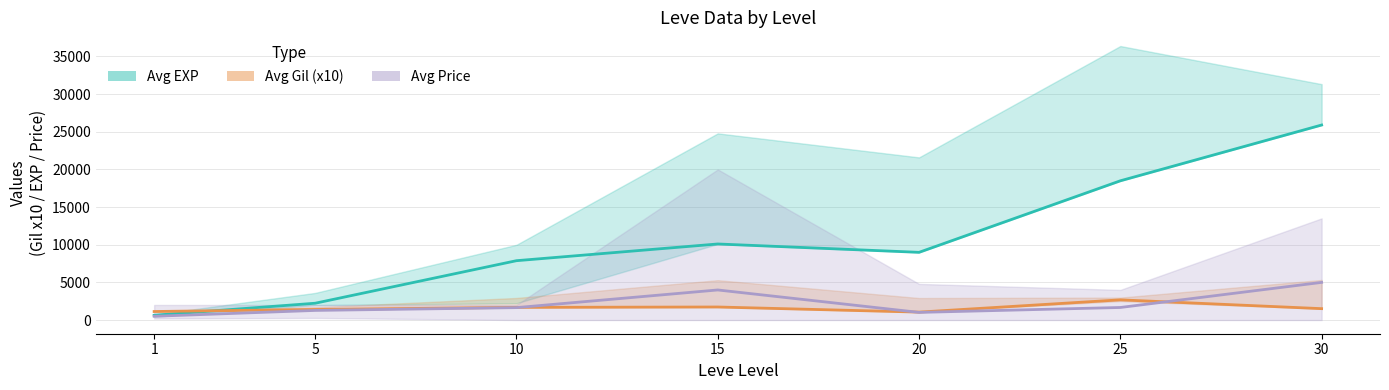

Where is the first local minimum for Avg EXP?

20